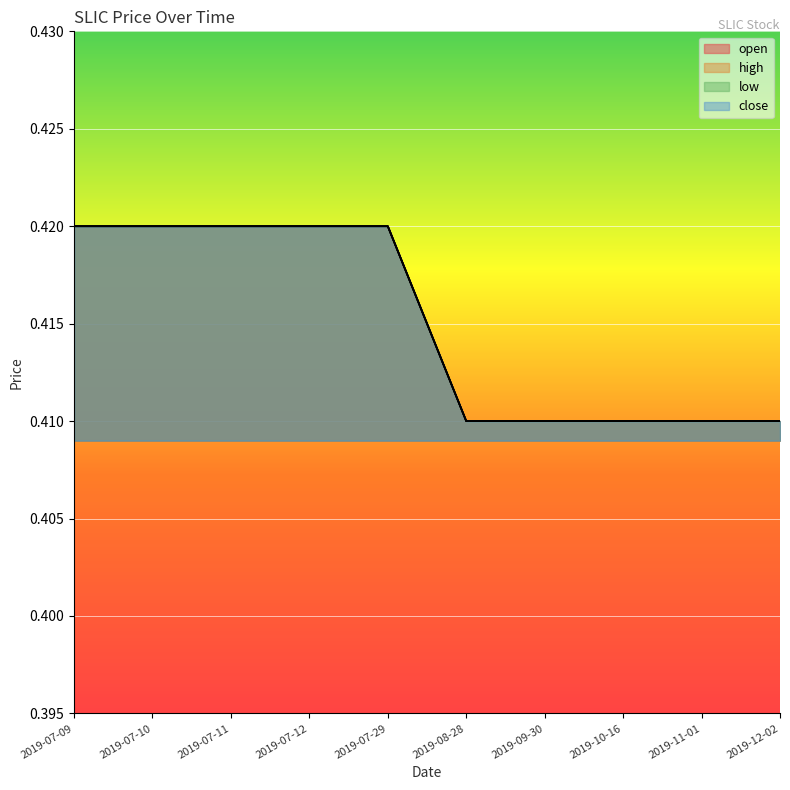

What position from the right is 2019-09-30?

4